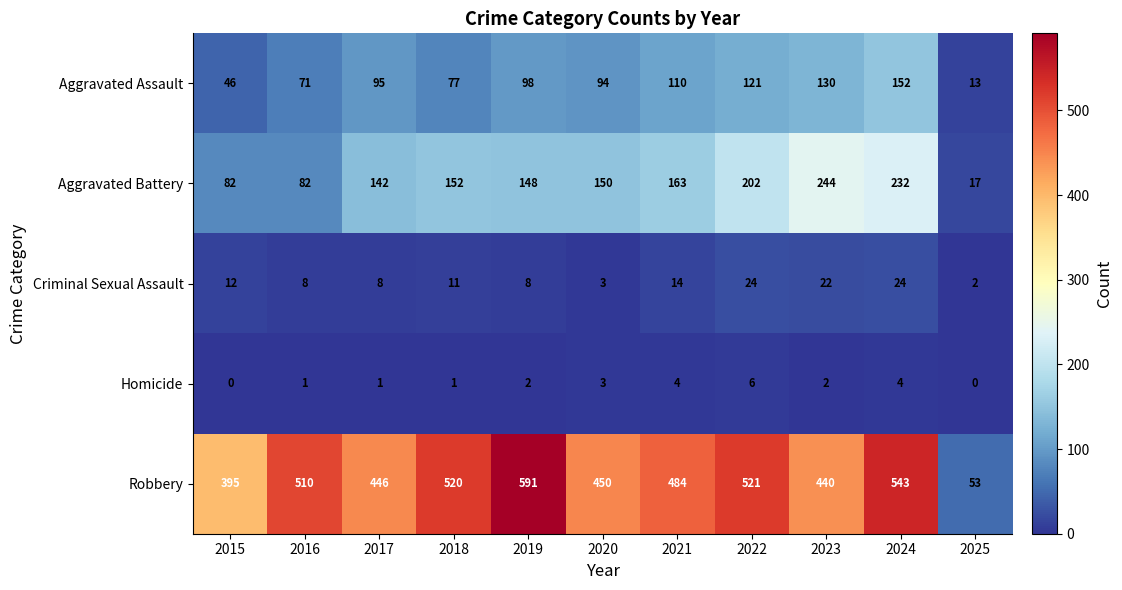

Between 2021 and 2025, which series saw the biggest shift?

Robbery